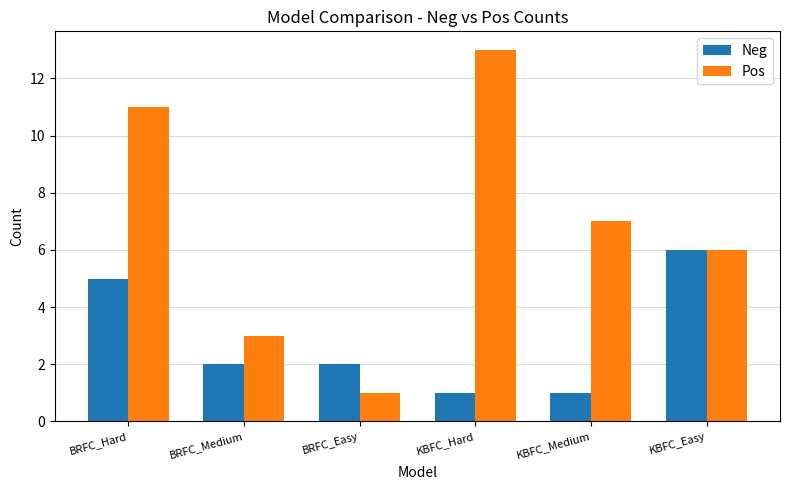

What is the sum of the Pos values at BRFC_Medium and KBFC_Hard?

16